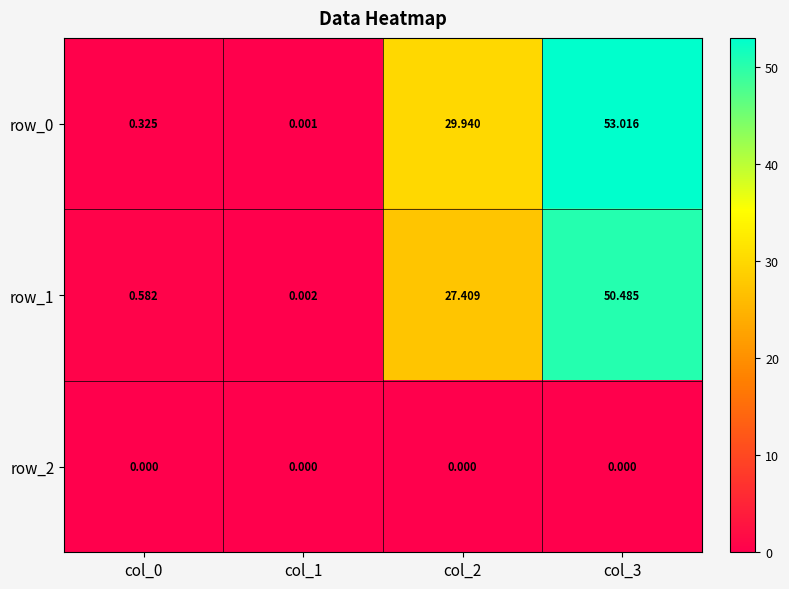

What is the spread (max minus min) of values at col_2?

29.9